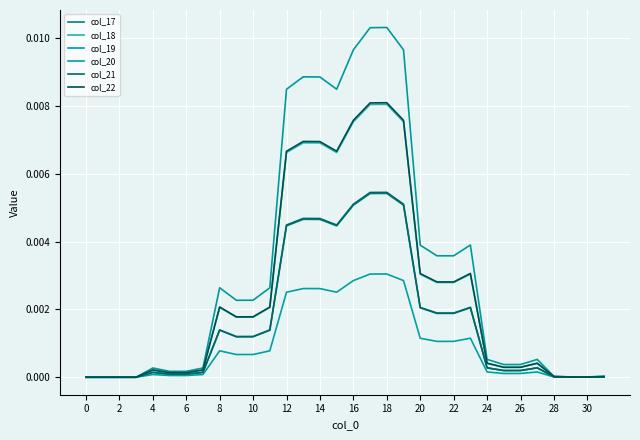

What are all the series names shown in the legend?

col_17, col_18, col_19, col_20, col_21, col_22